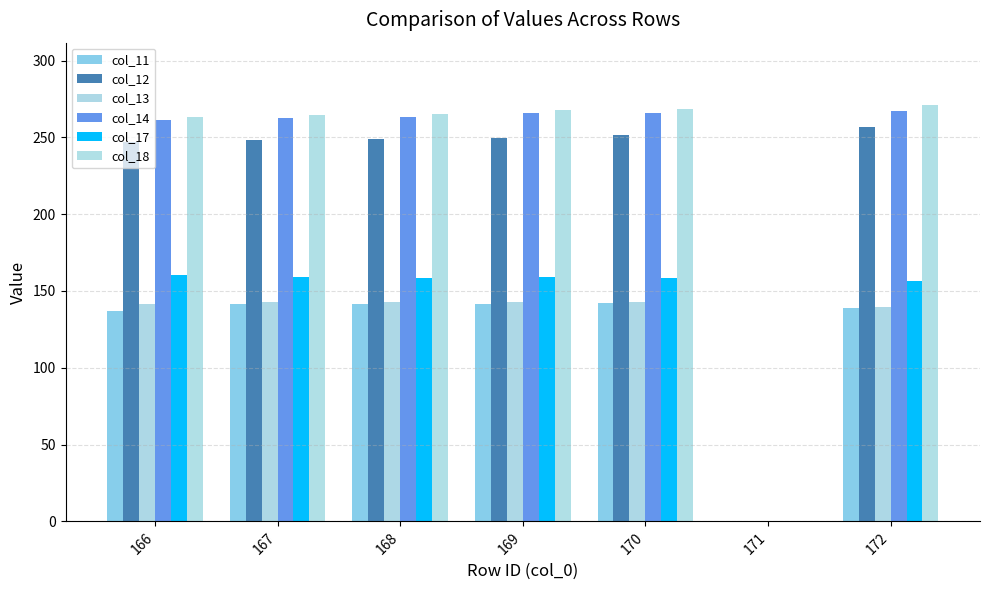

Rank the categories by col_17 value from lowest to highest.

171, 172, 170, 168, 167, 169, 166